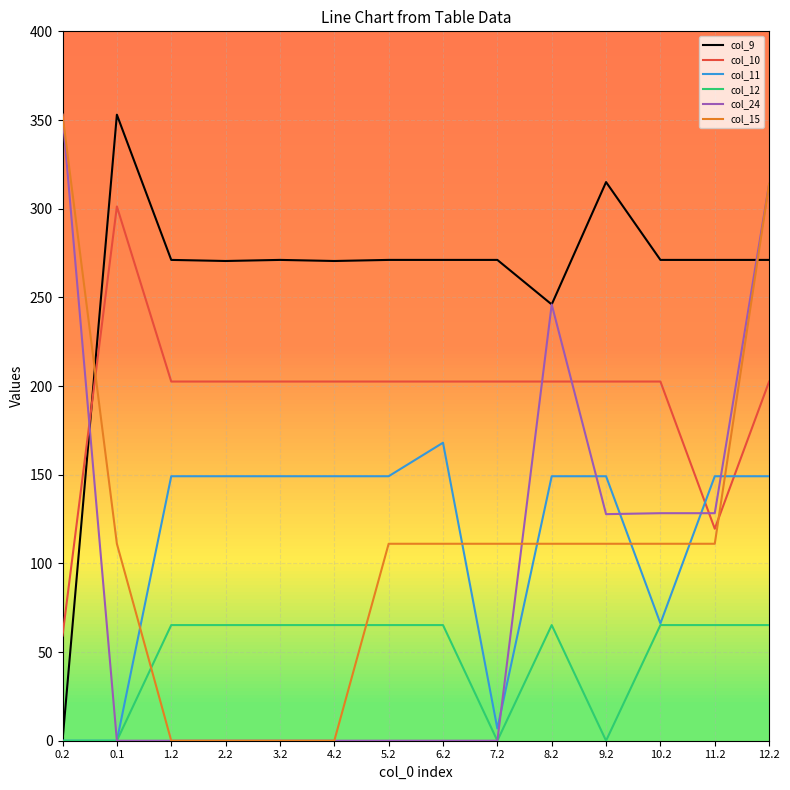

How many lines are shown in the chart?

6